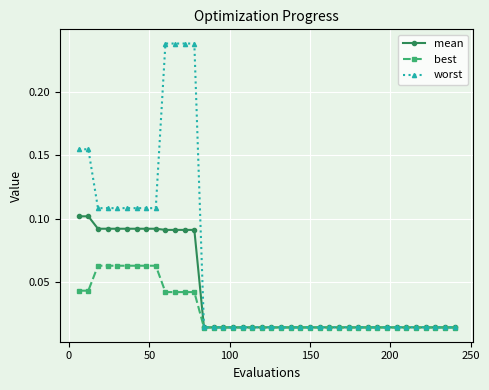

At how many categories does at least one series exceed 0?

40